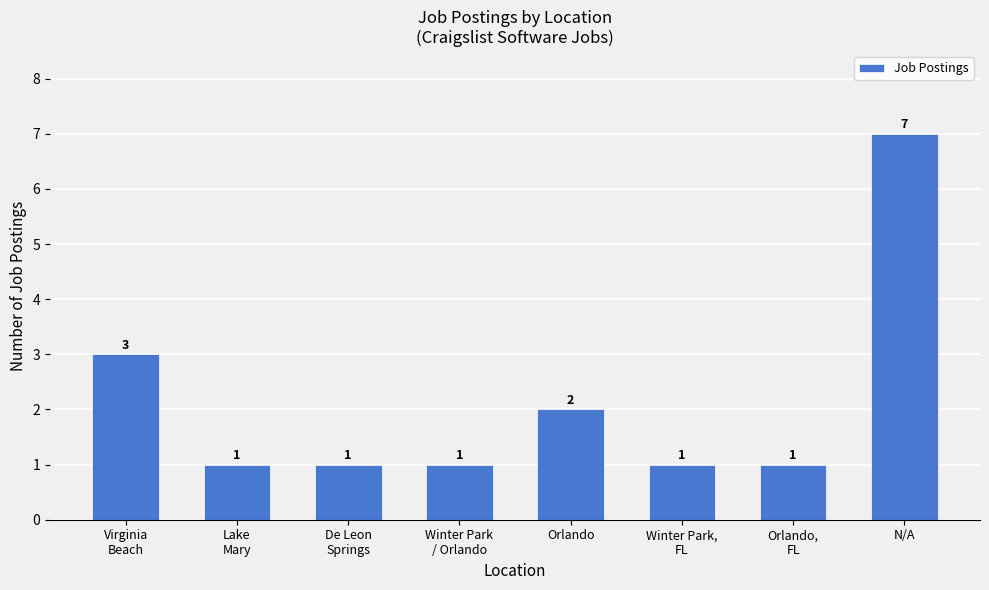

Which label corresponds to the largest value in the chart?

N/A